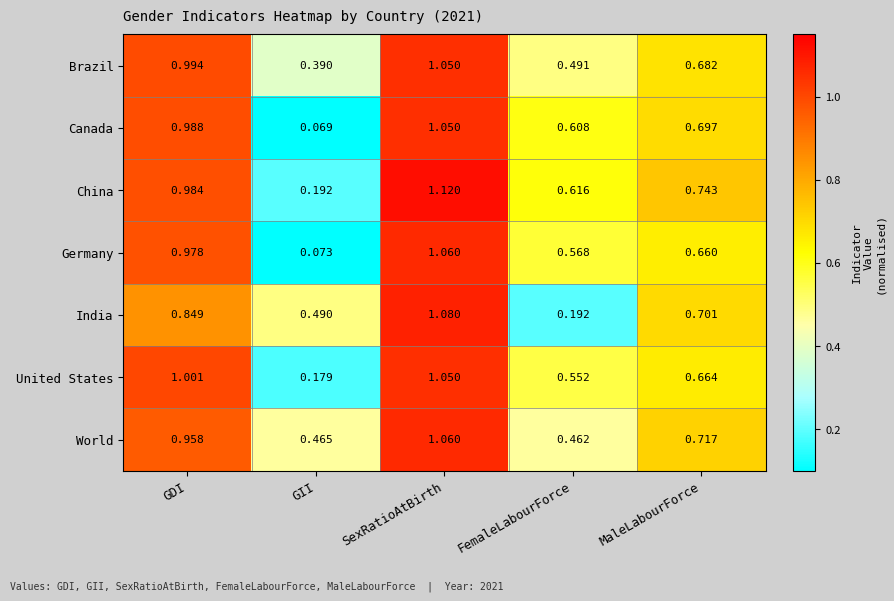

Which series has the largest total across all categories?

World